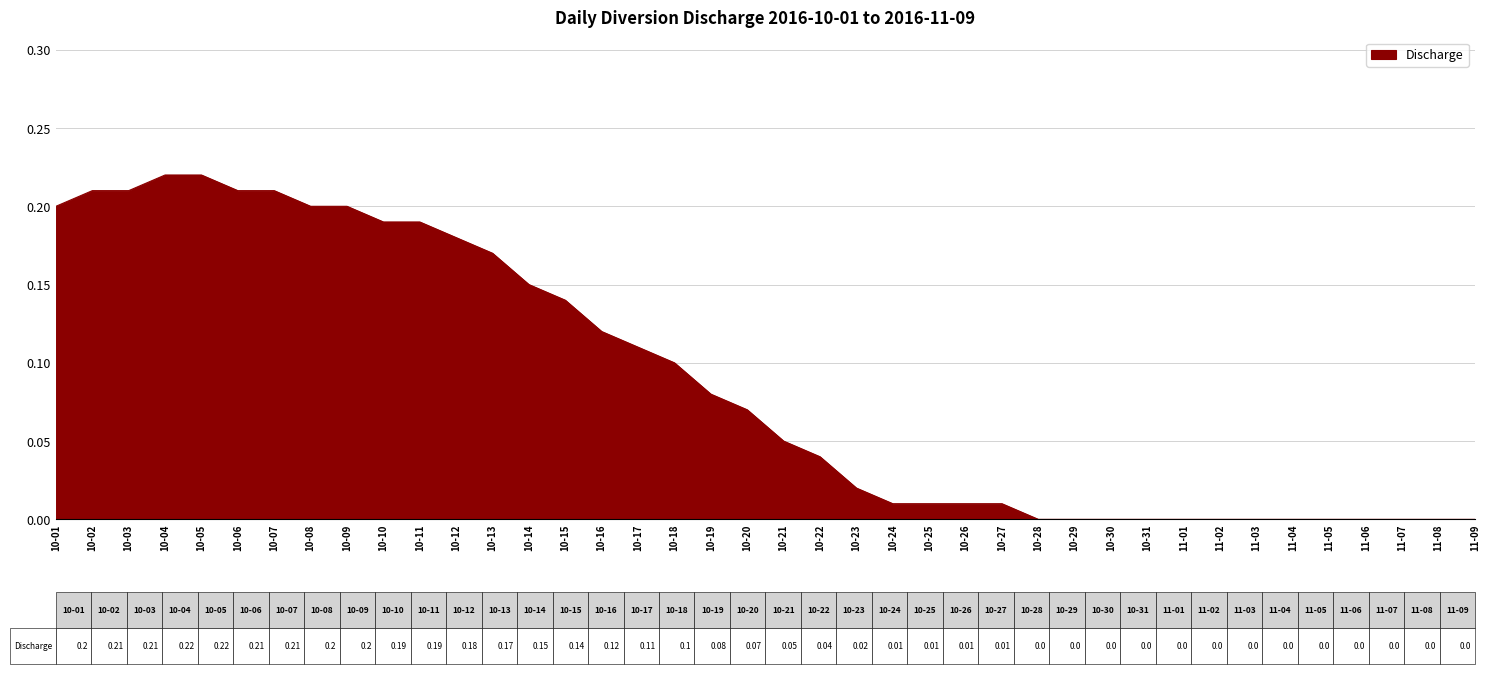

The chart shows a value of 0.2 at 10-09. True or false?

True